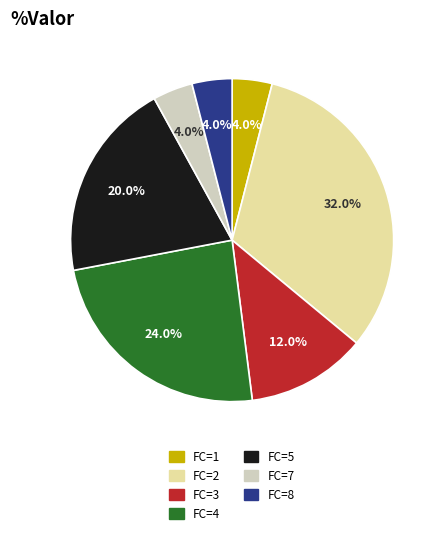

How many slices are in this pie chart?

7